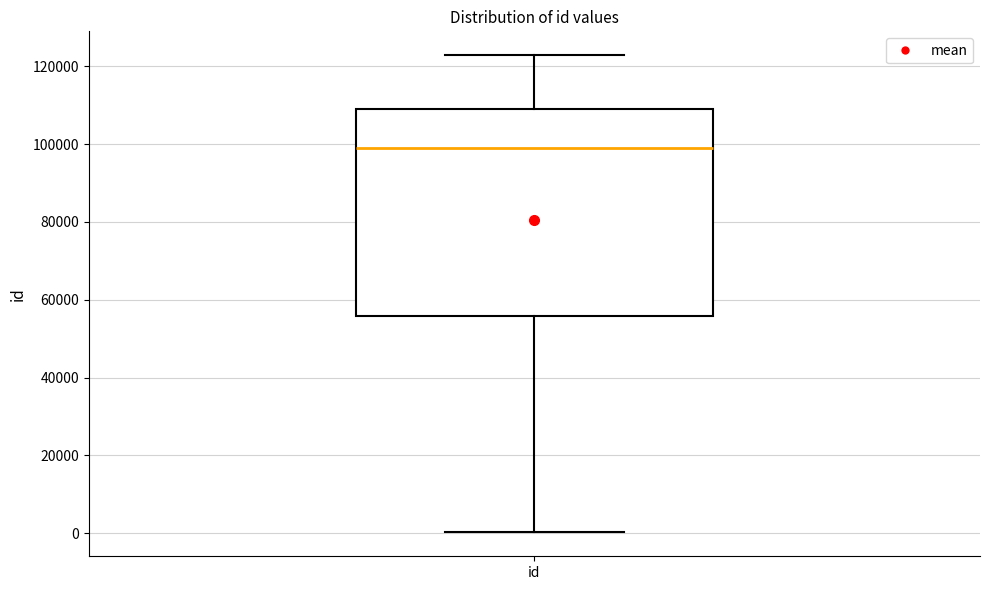

Transcribe this box plot: give where the median line is, the range the box spans, and where the two whiskers end, as read against the y-axis. The values are not printed on the chart, so give them approximately, as read against the axis.

median 98000, box 56000 to 110000, whiskers 0 to 122000